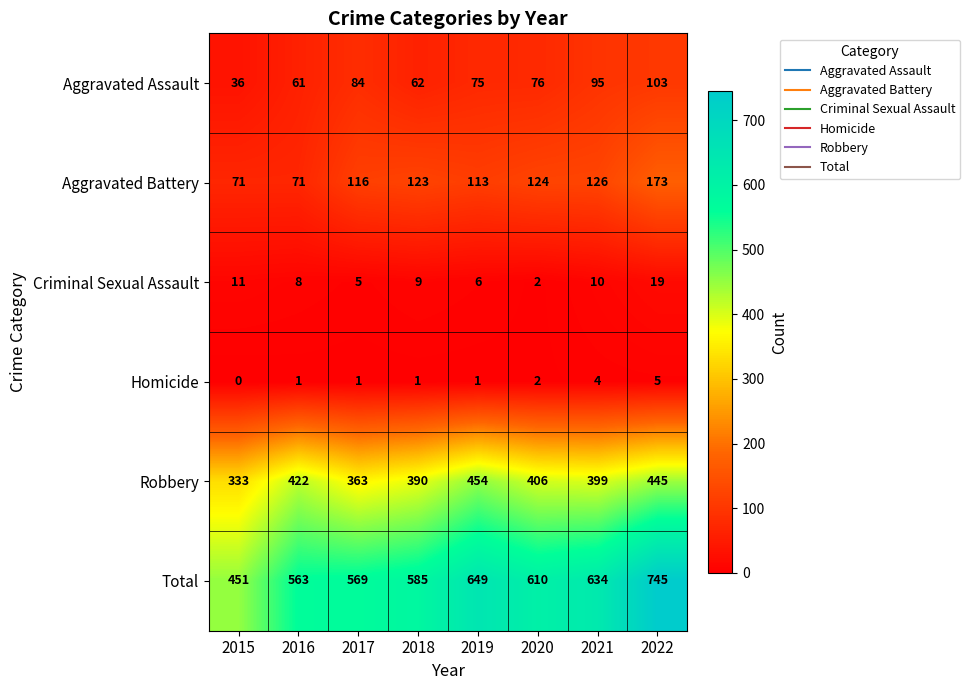

Is it true that Homicide equals 1 at 2016?

True